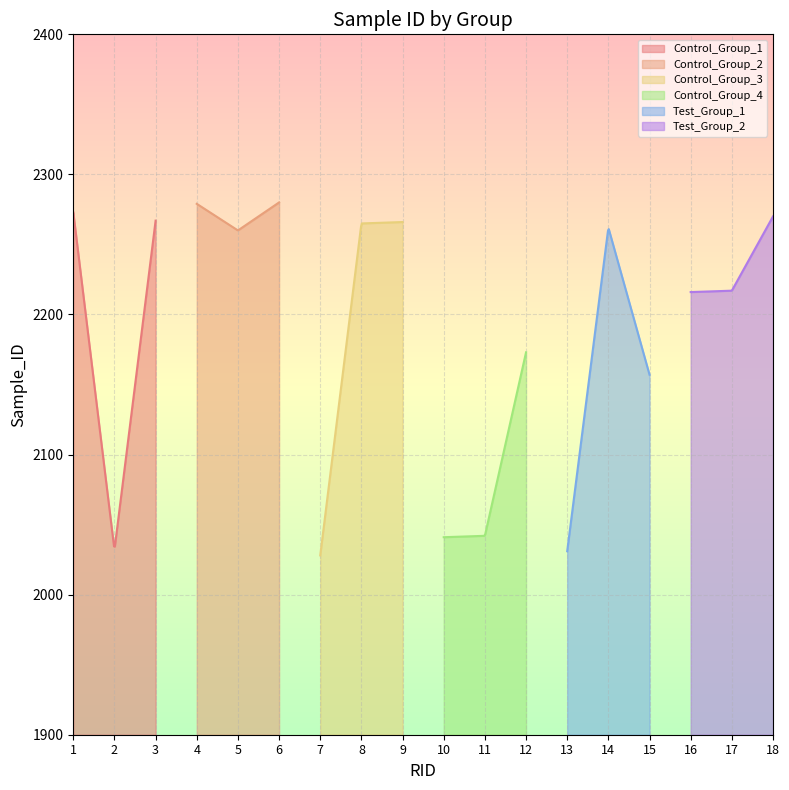

The value of Control_Group_3 at 2 is 3284. True or false?

False